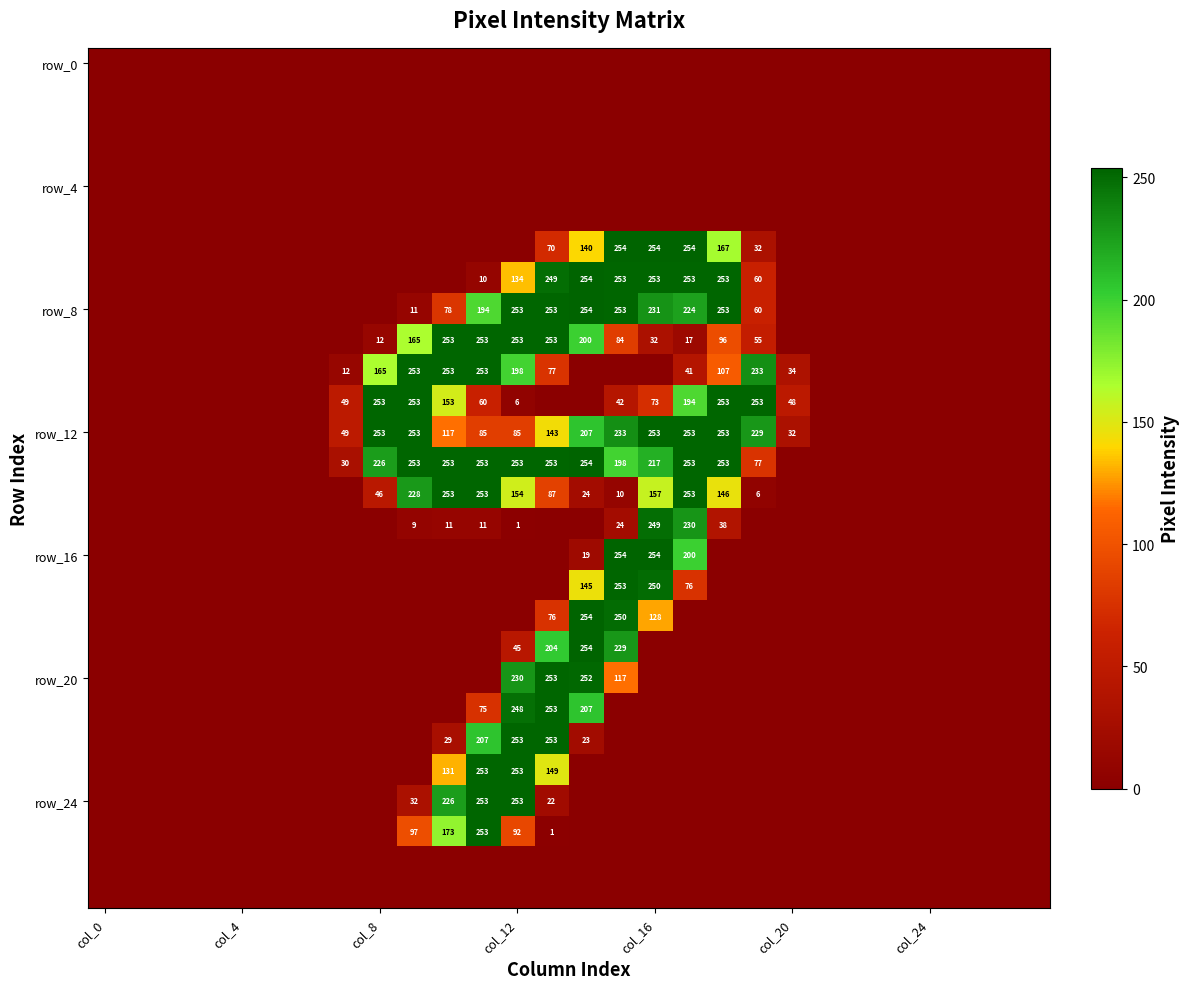

At how many categories does at least one series exceed 212?

12